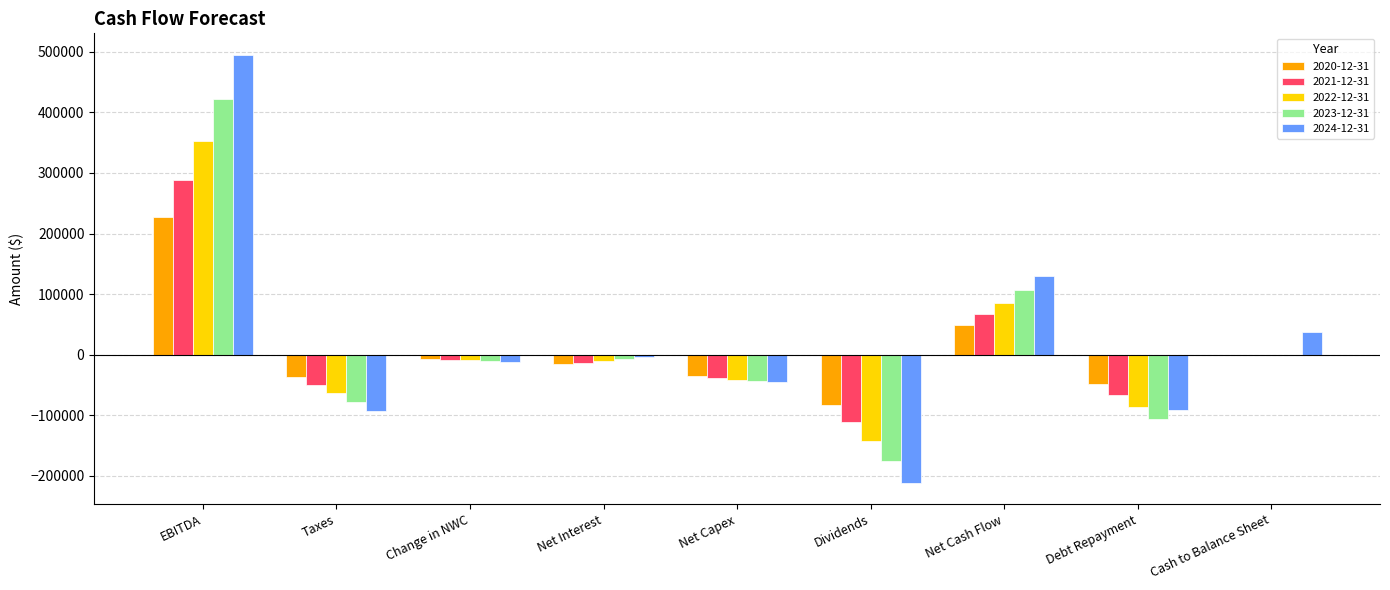

What is the maximum value shown in the chart?

495211.4